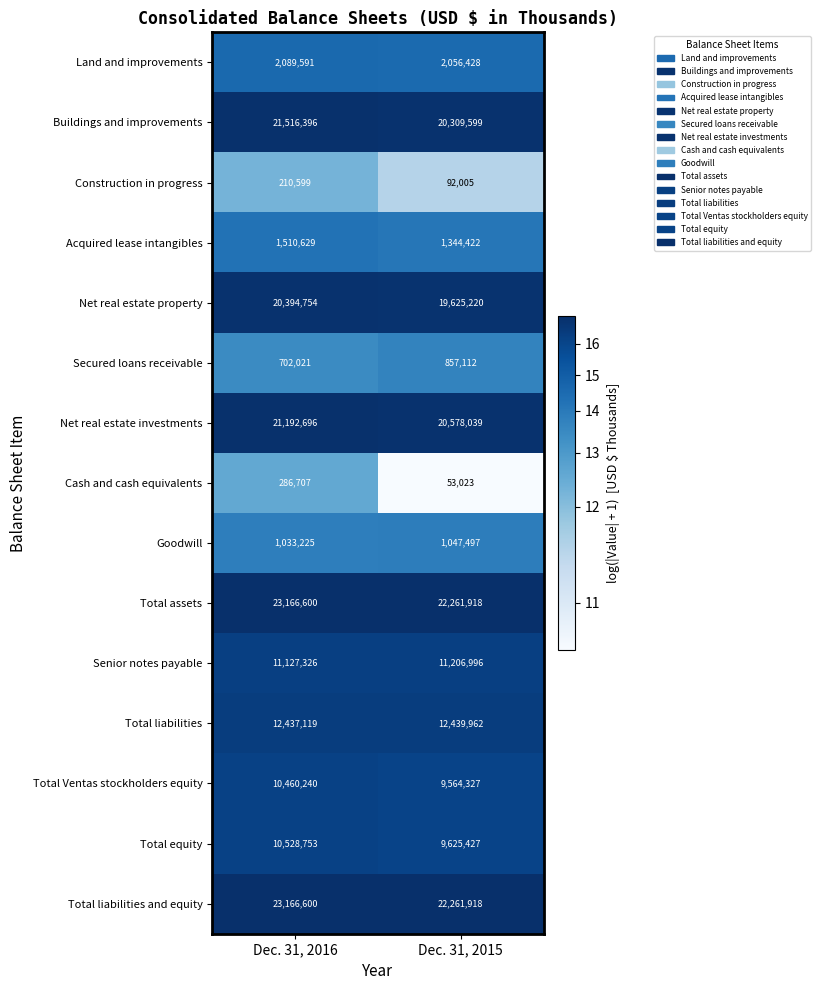

Is the value of Acquired lease intangibles at Dec. 31, 2015 greater than the value of Total assets at Dec. 31, 2016?

No